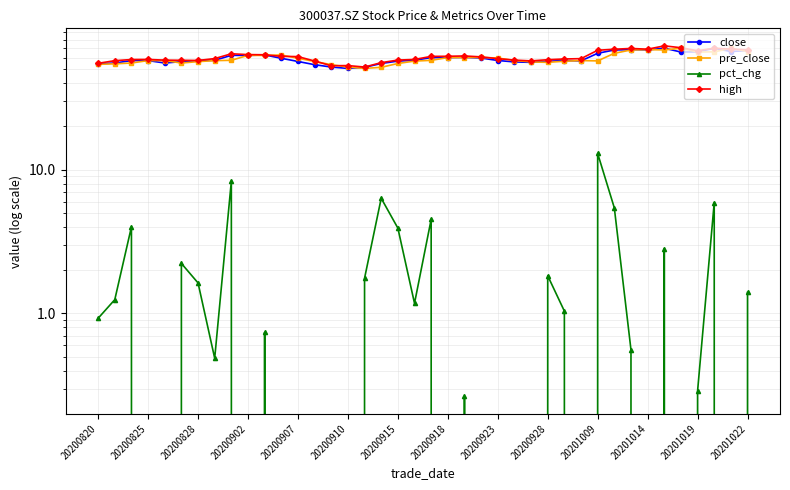

True or false: pre_close and pct_chg cross at least once.

False